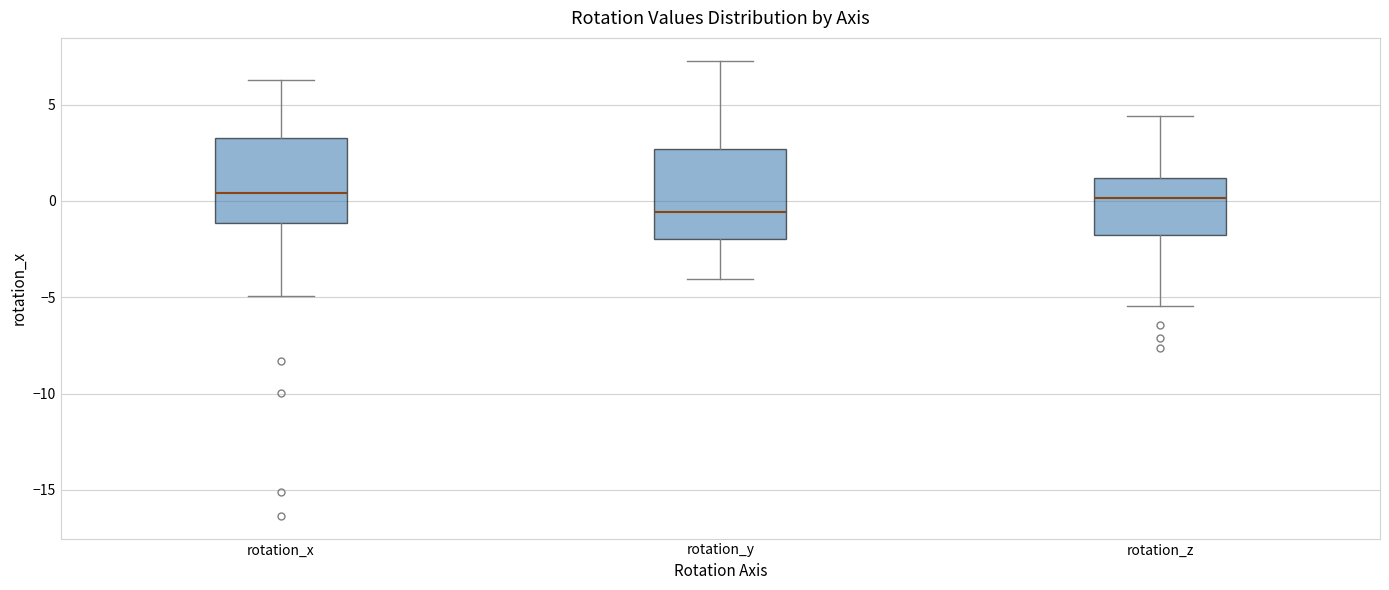

Reading left to right, read every box against the y-axis: the position of its median line, the range the box covers, and the ends of its whiskers. The values are not printed on the chart, so give them approximately, as read against the axis.

rotation_x: median 0.5, box -1.0 to 3.5, whiskers -5.0 to 6.5
rotation_y: median -0.5, box -2.0 to 2.5, whiskers -4.0 to 7.5
rotation_z: median 0.0, box -2.0 to 1.0, whiskers -5.5 to 4.5